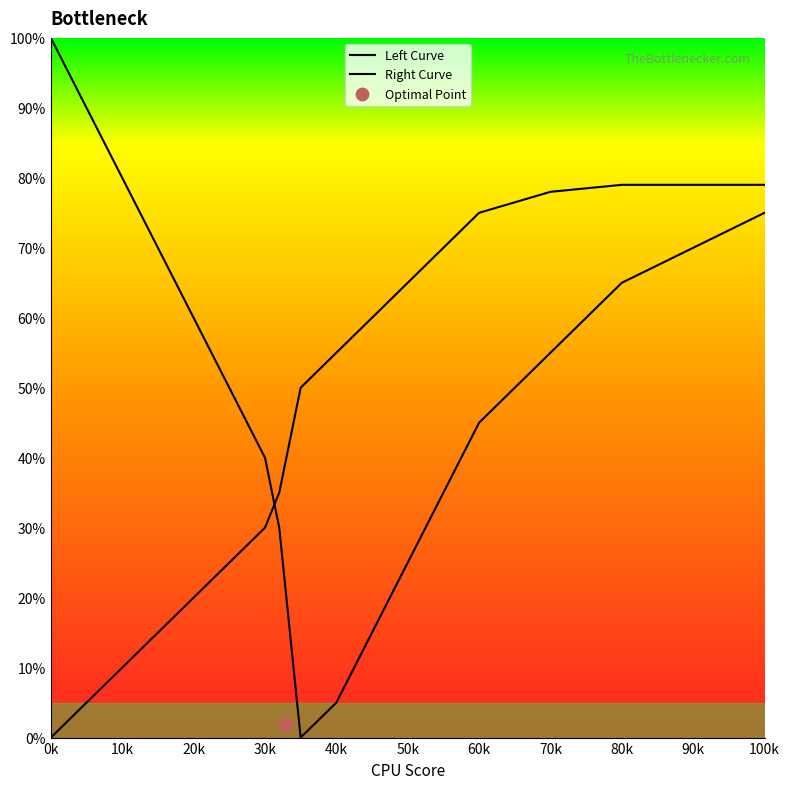

What is the total value across all series at 60k?

120